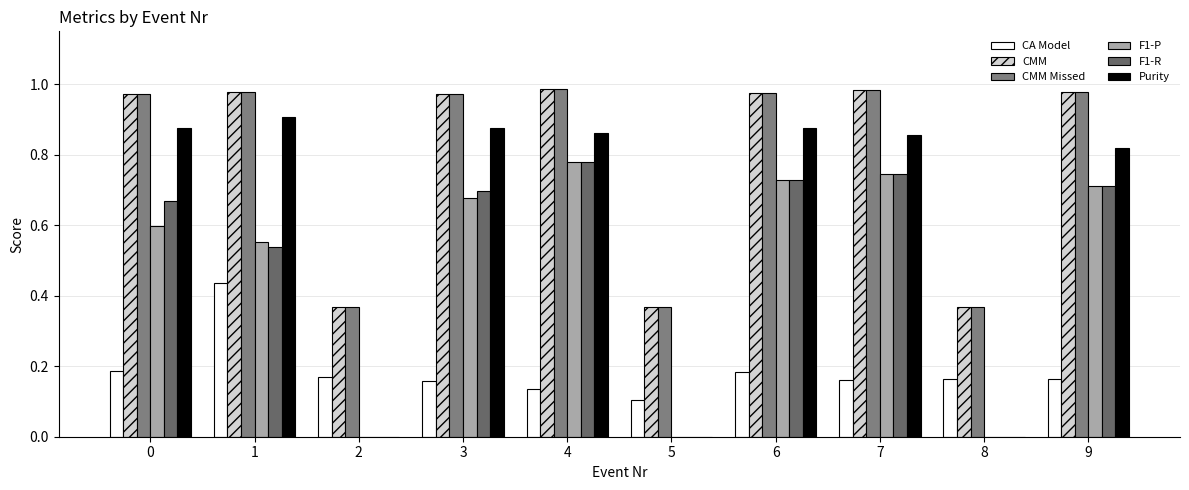

What is the difference between the F1-P values at 1 and 2?

0.6